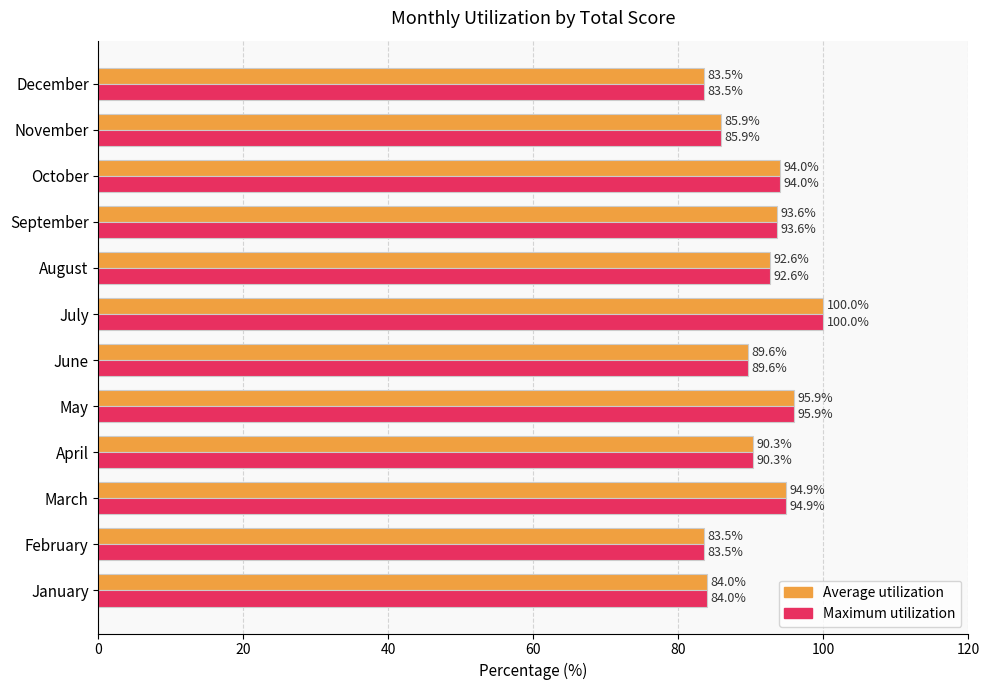

Read the Average utilization value at October.

94.0